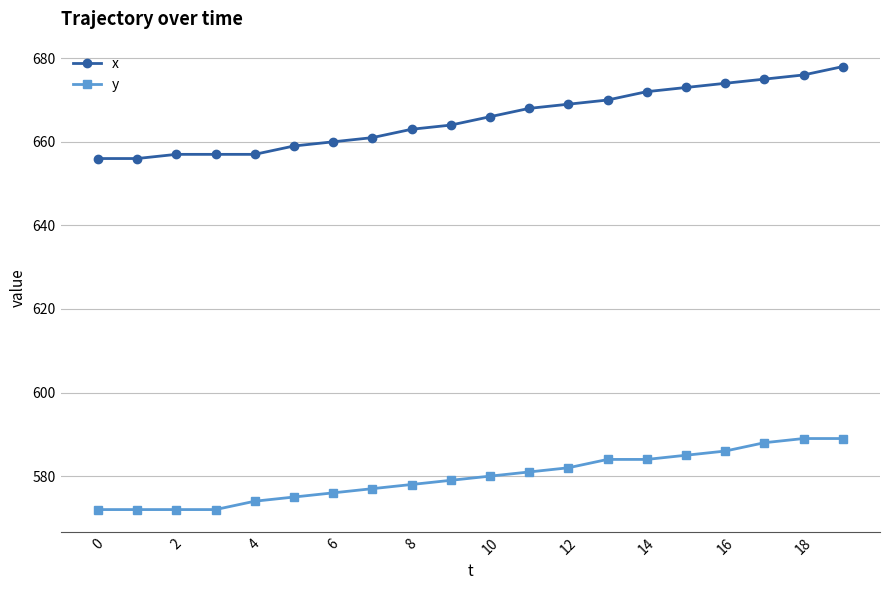

Is this an area chart (filled region under the line)?

No